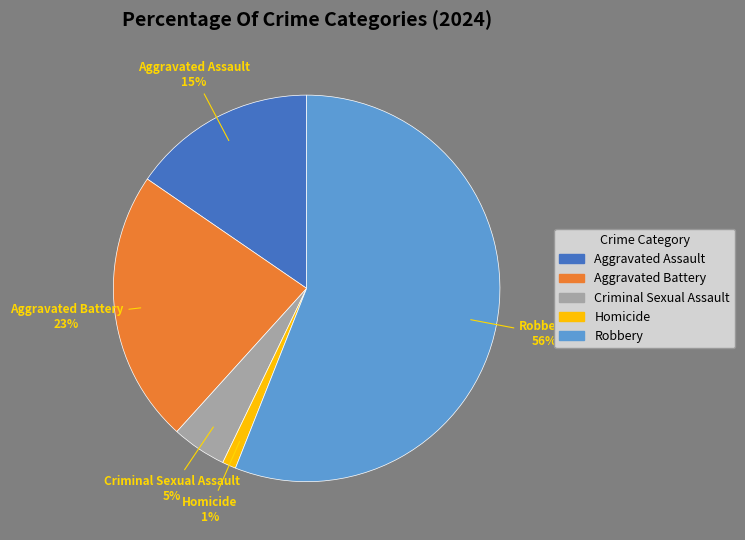

Combined, do Aggravated Assault and Criminal Sexual Assault account for over 50%?

No